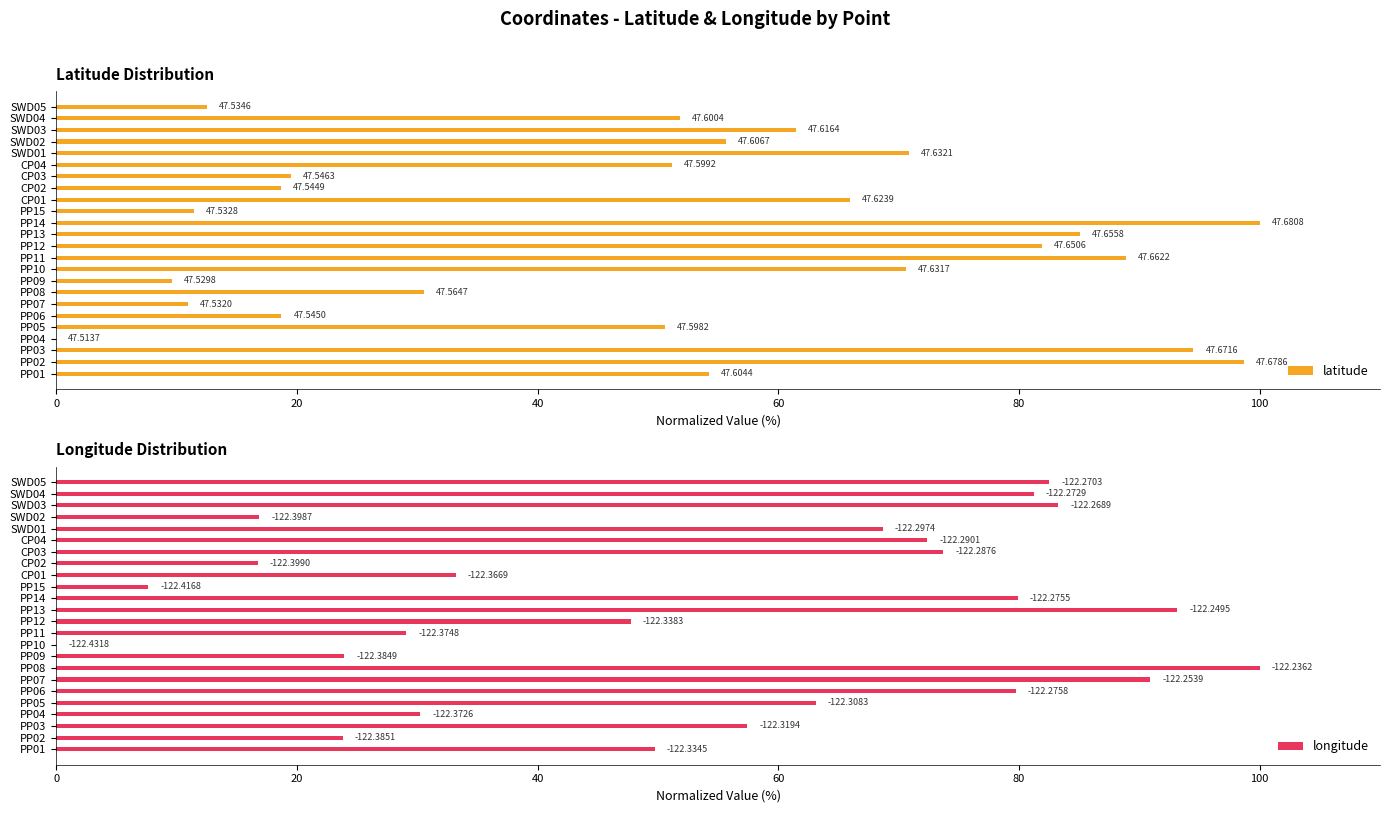

How many positive values does the longitude series have?

23